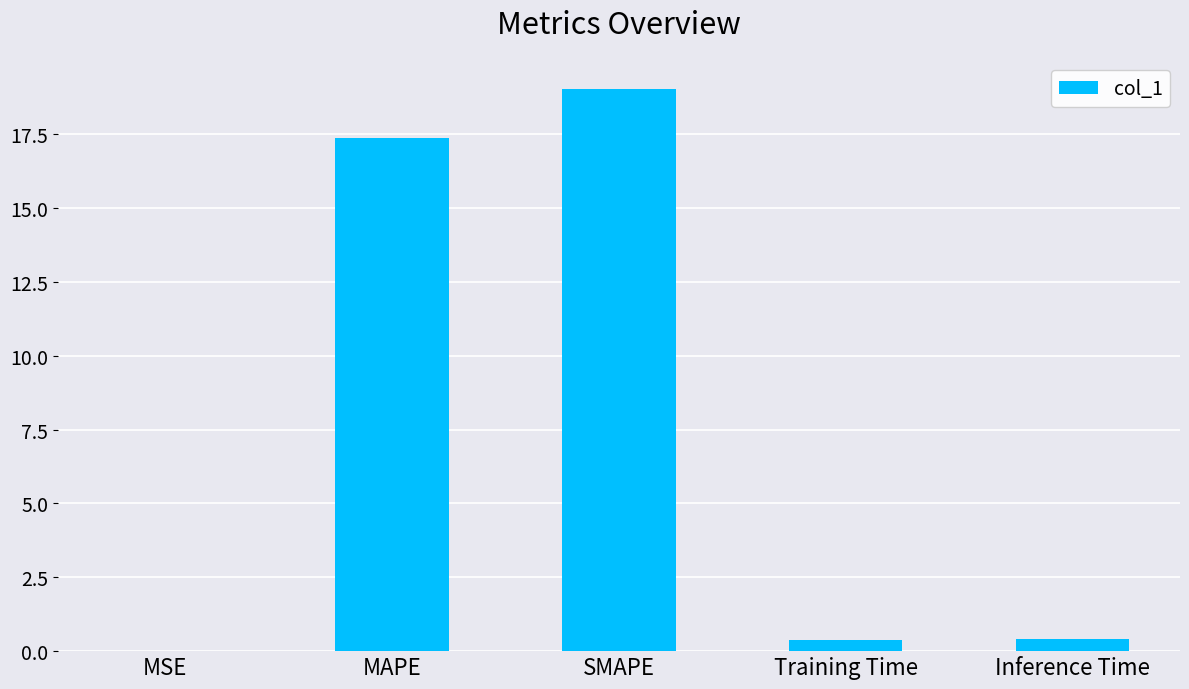

The value at MAPE is 17.4. True or false?

True